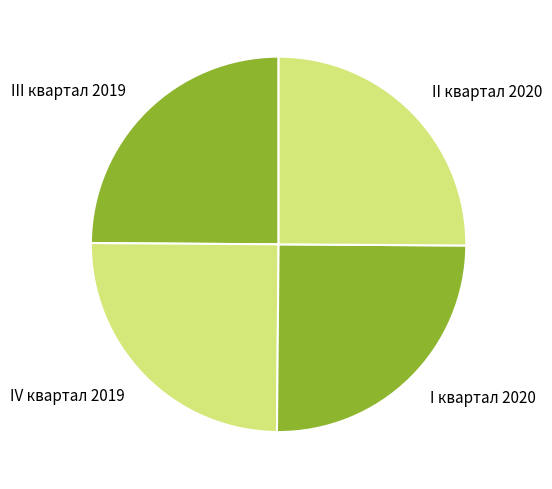

How many slices are in this pie chart?

4